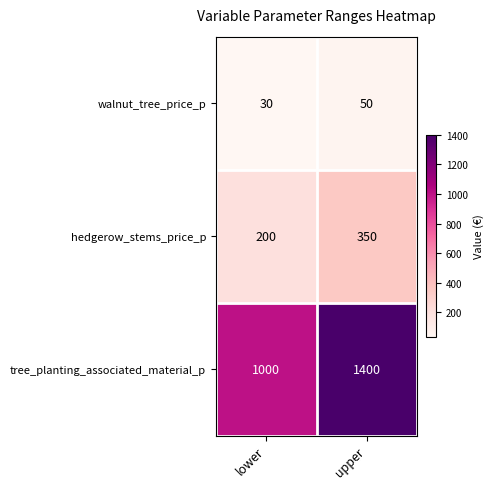

At how many categories does at least one series exceed 325?

2